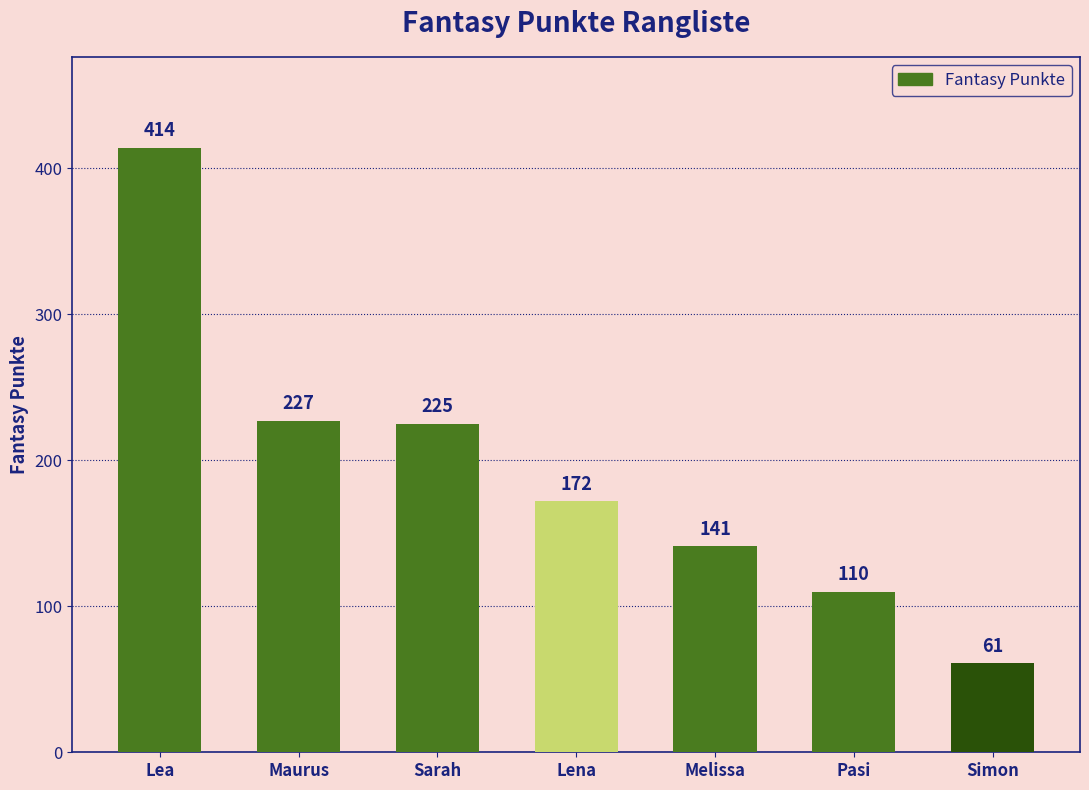

What is the greatest value displayed?

414